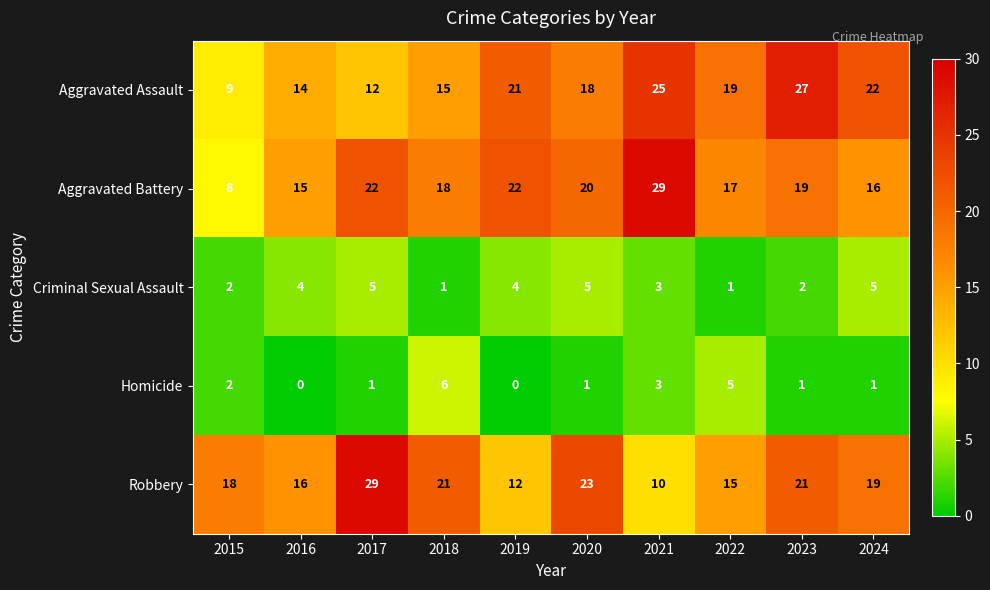

The value of Homicide at 2016 is 2. True or false?

False